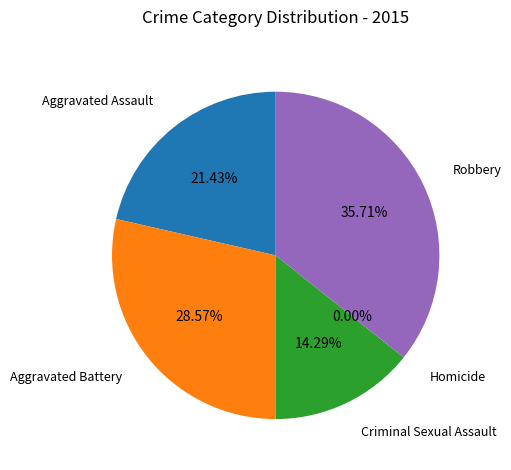

Does any single category account for the majority?

No